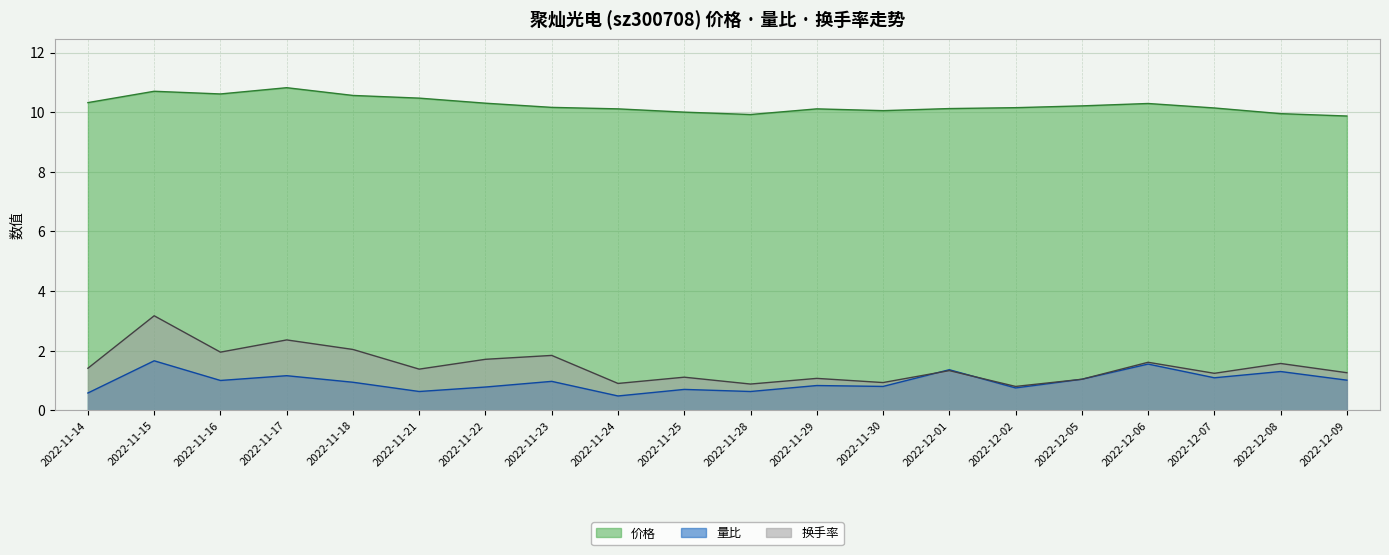

Which label corresponds to the largest value in the chart?

2022-11-17